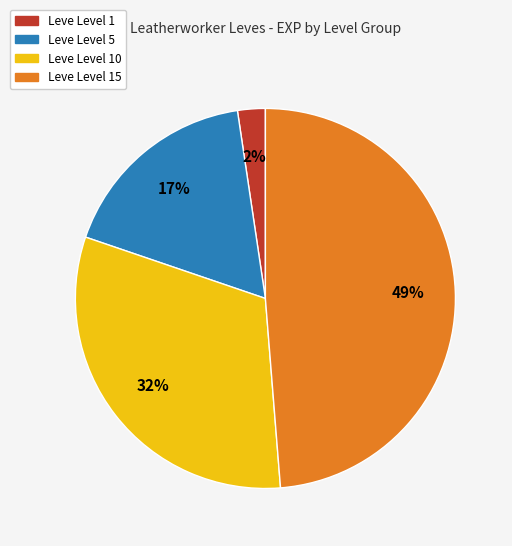

To the nearest percent, what is the average slice percentage?

25%